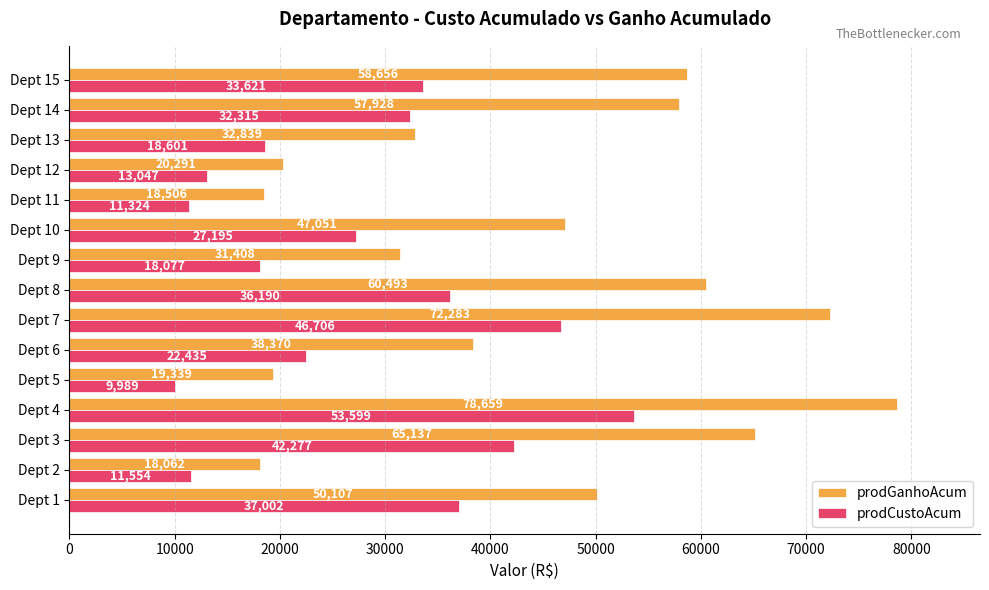

Is it true that prodCustoAcum equals 10869.7 at Dept 1?

False